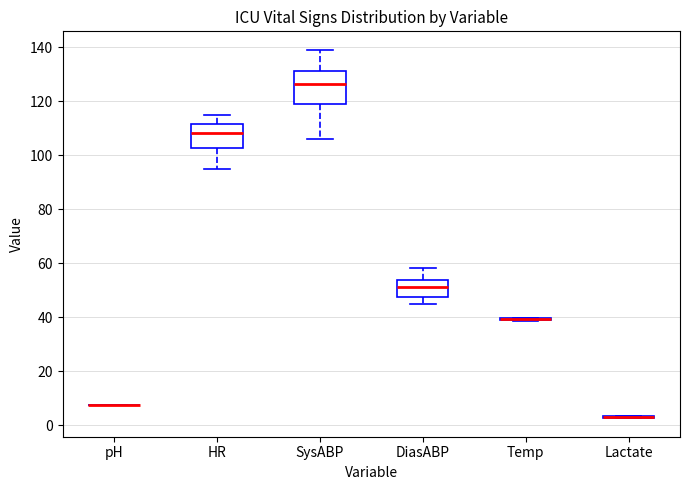

Comparing the boxes themselves (not the whiskers), which one is the tallest?

SysABP